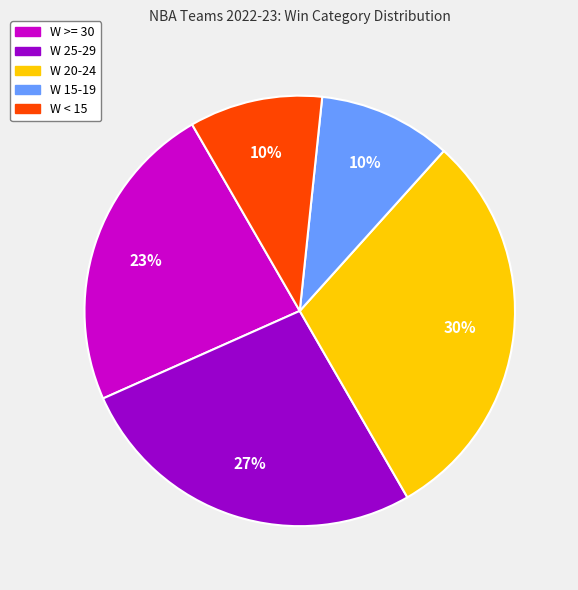

Do W >= 30 and W < 15 together represent more than half of the pie?

No